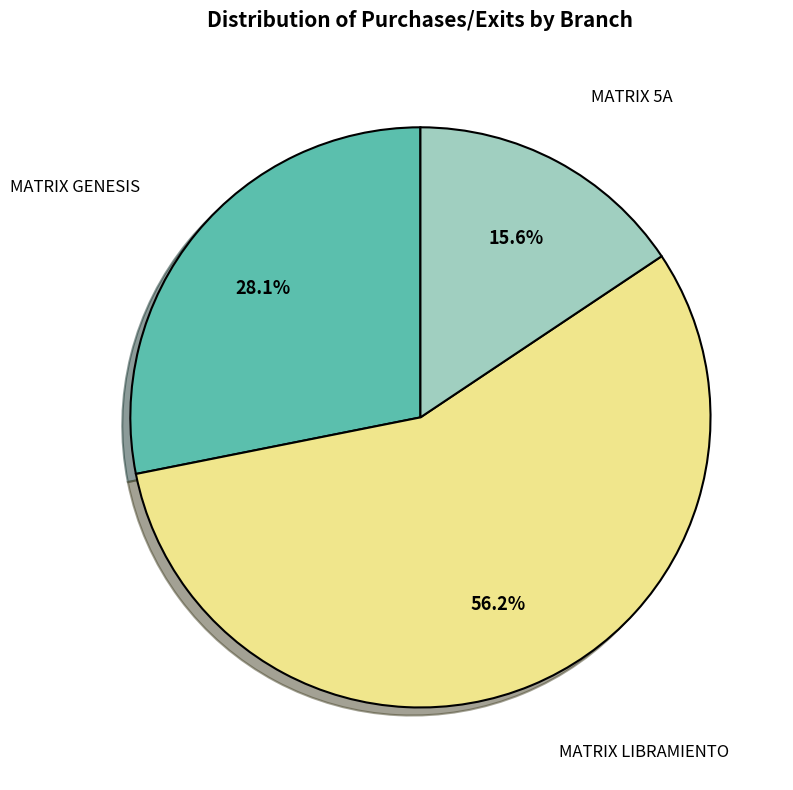

Does any single category account for the majority?

Yes